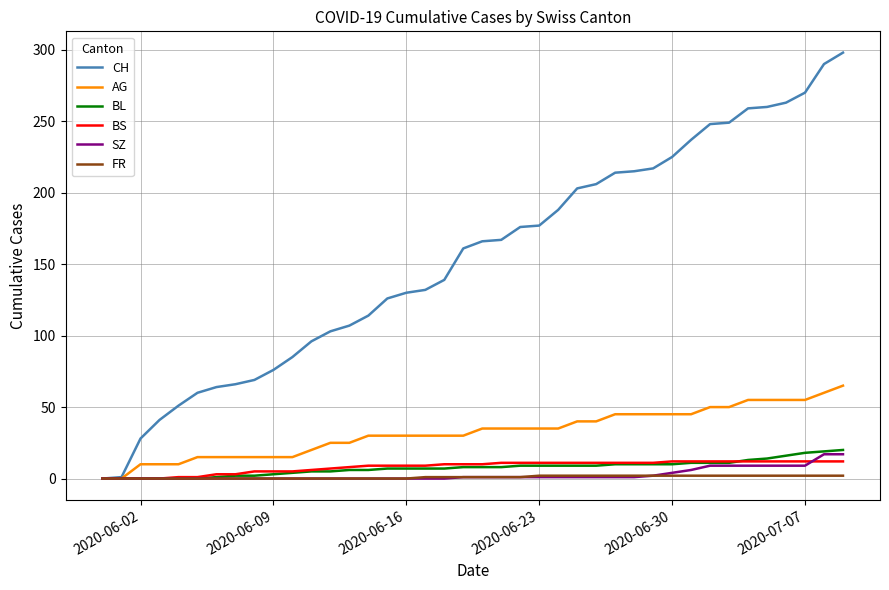

What is the highest value of the BL series?

20